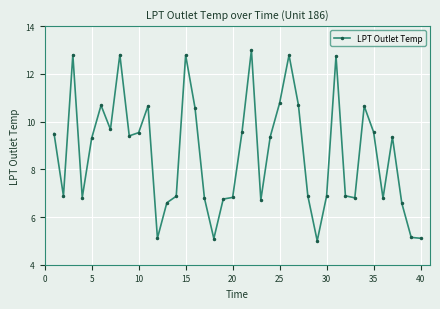

What is the smallest value displayed?

5.0